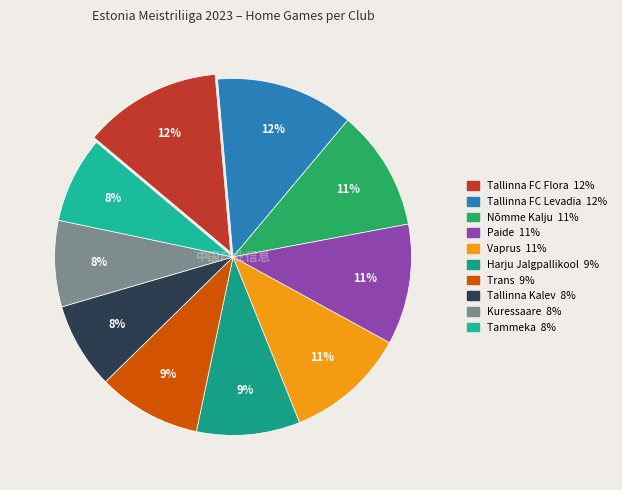

Does Tallinna FC Flora represent more than half of the total?

No